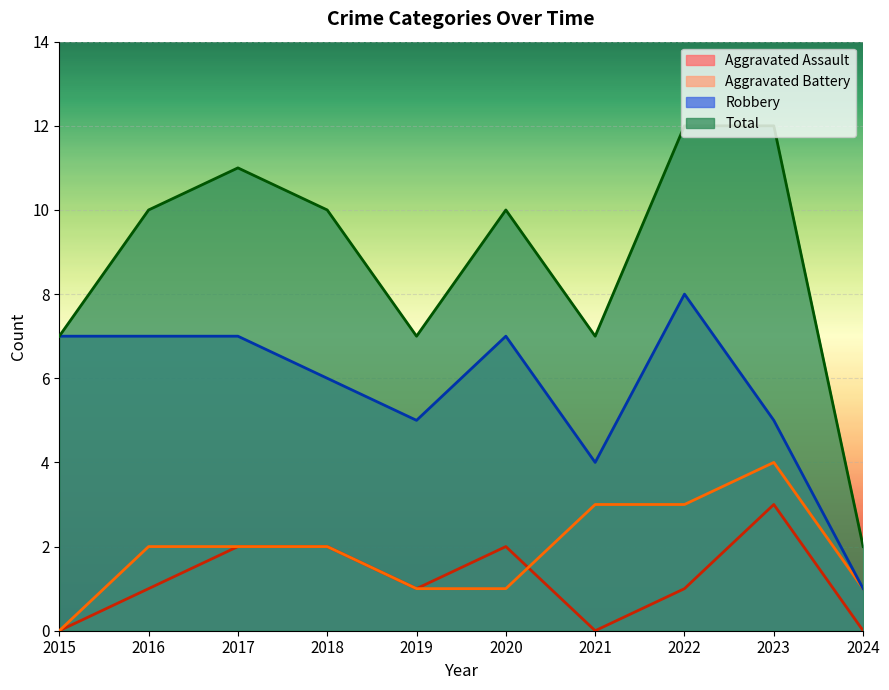

Which category has the highest value in the Aggravated Assault series?

2023